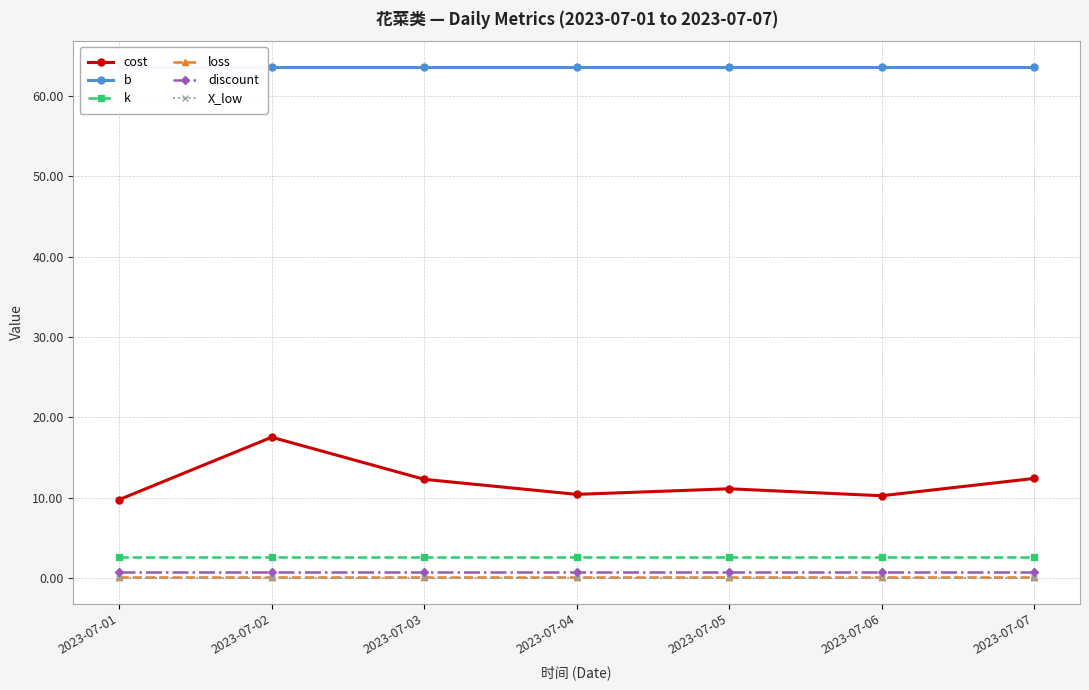

True or false: discount and cost intersect in this chart.

False